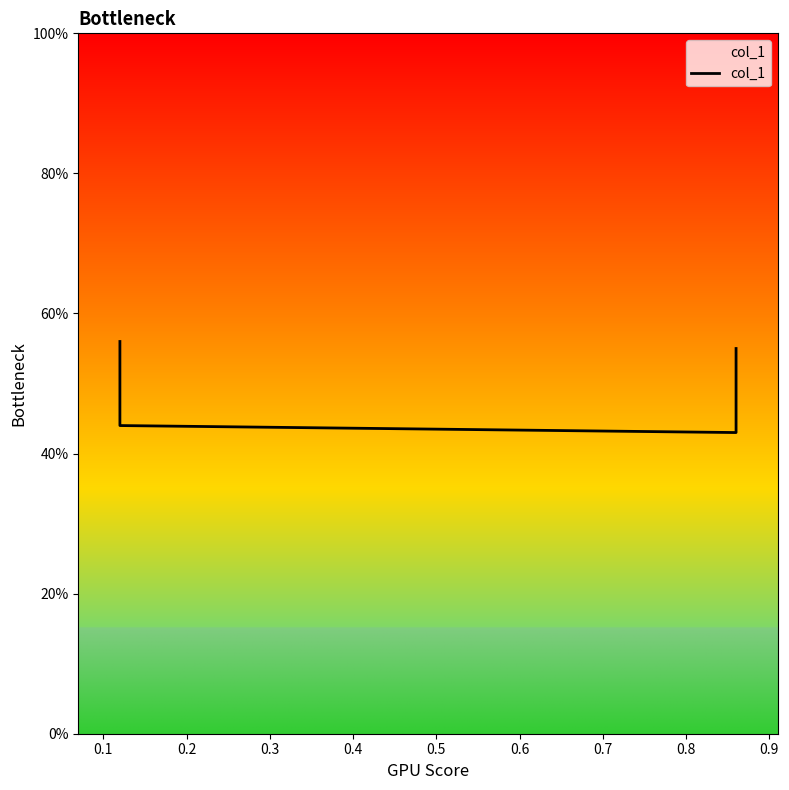

How many lines are shown in the chart?

1